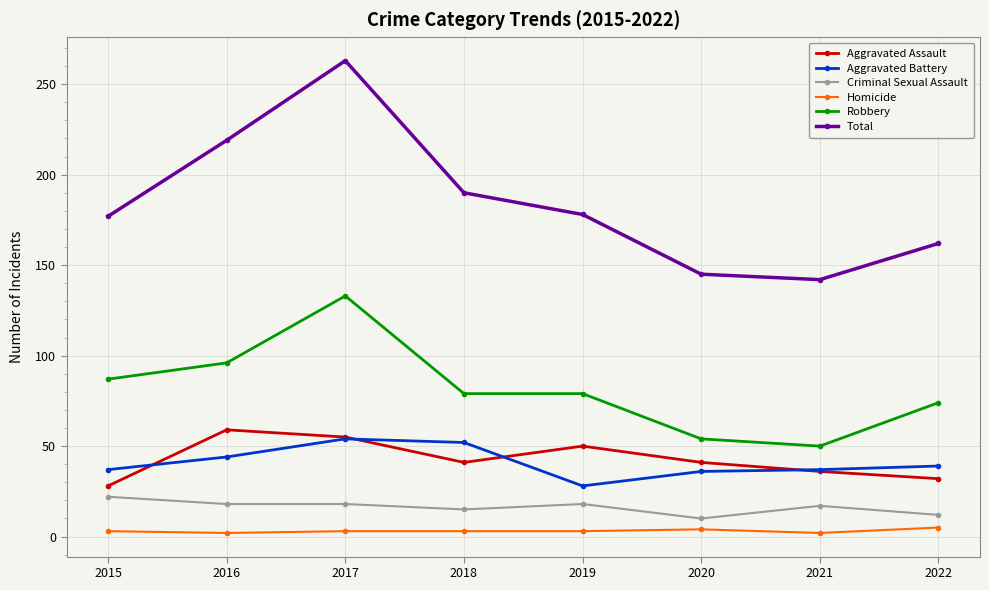

True or false: Criminal Sexual Assault and Total intersect in this chart.

False